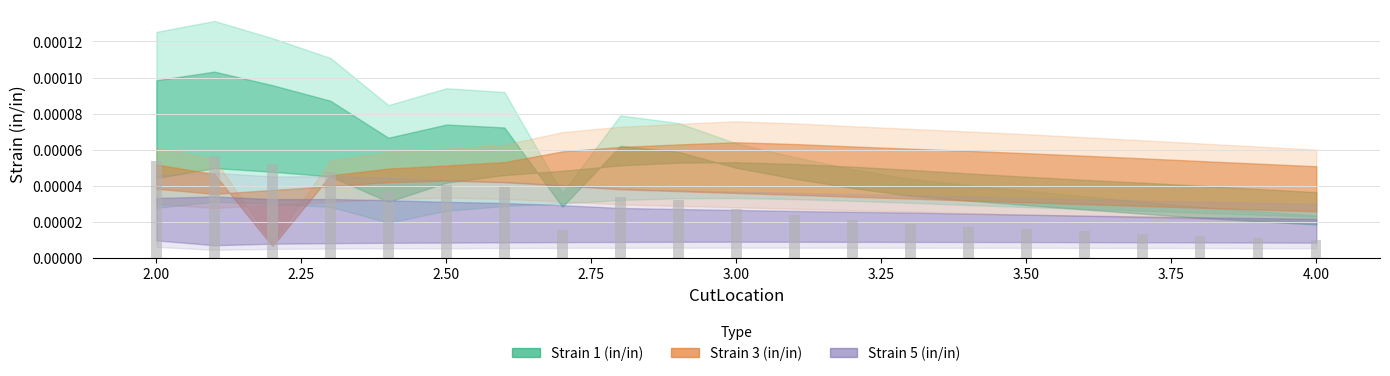

How many values are between 0 and 1?

21